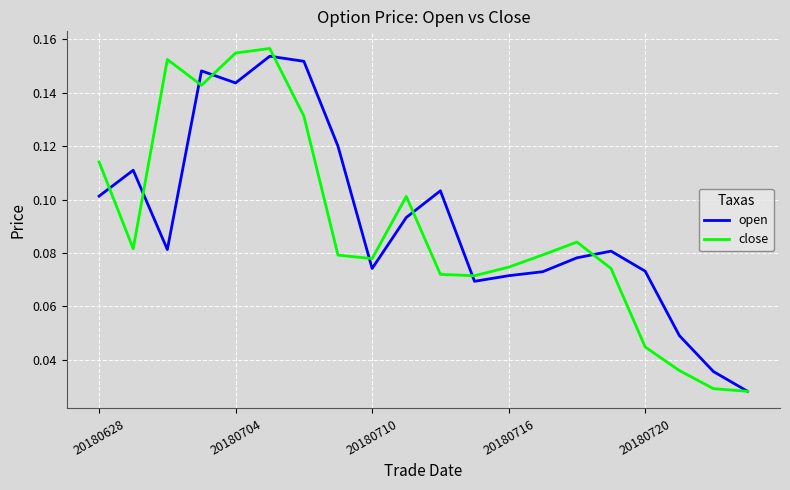

Which series has the largest total across all categories?

open